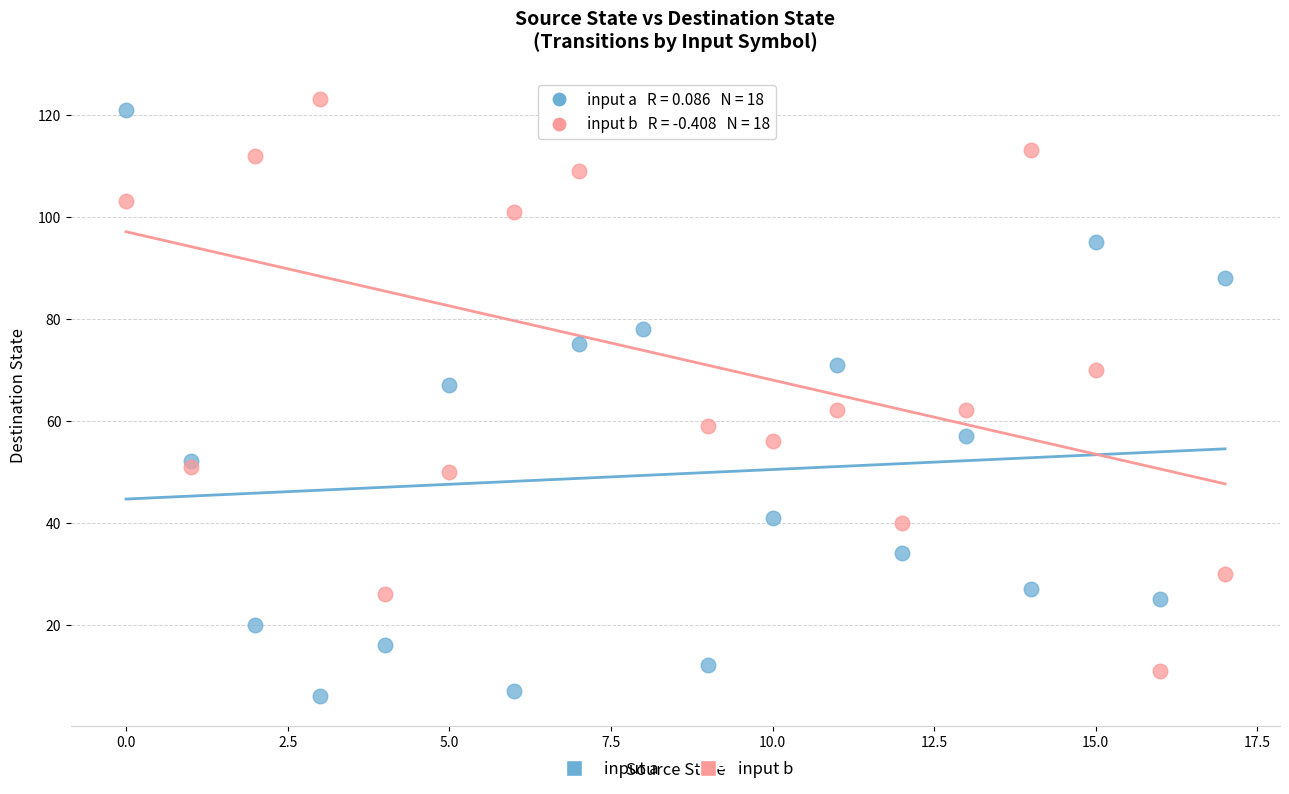

What are all the series names shown in the legend?

input a, input b